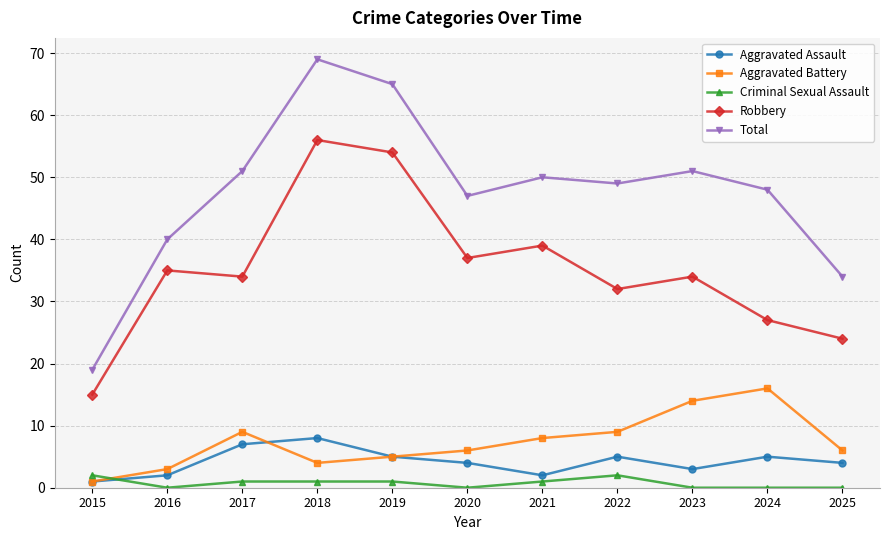

Which label corresponds to the largest value in the chart?

2018